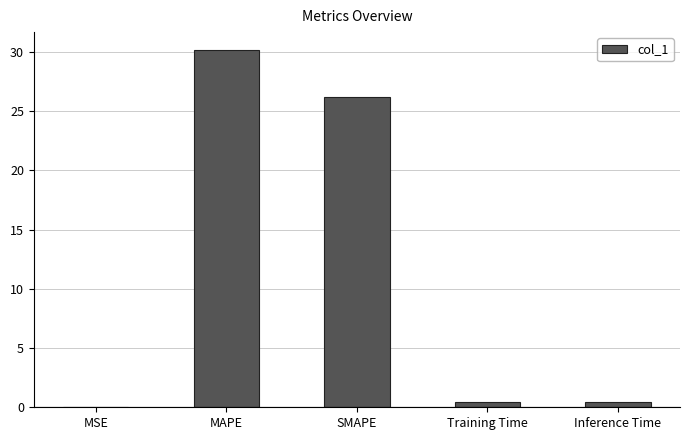

What is the change in value from SMAPE to Inference Time?

-25.8